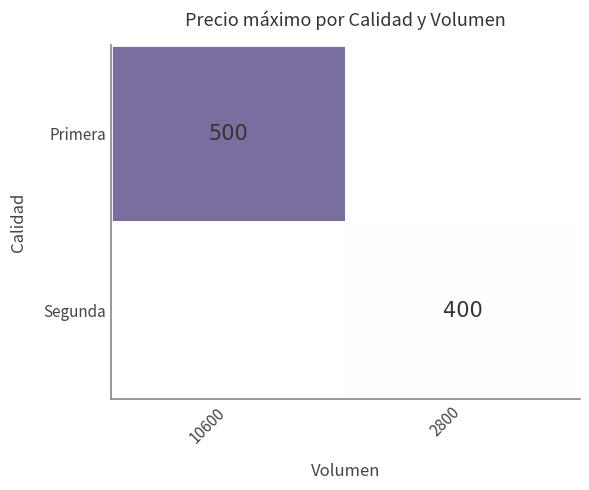

The Primera series shows 500 at 10600. True or false?

True